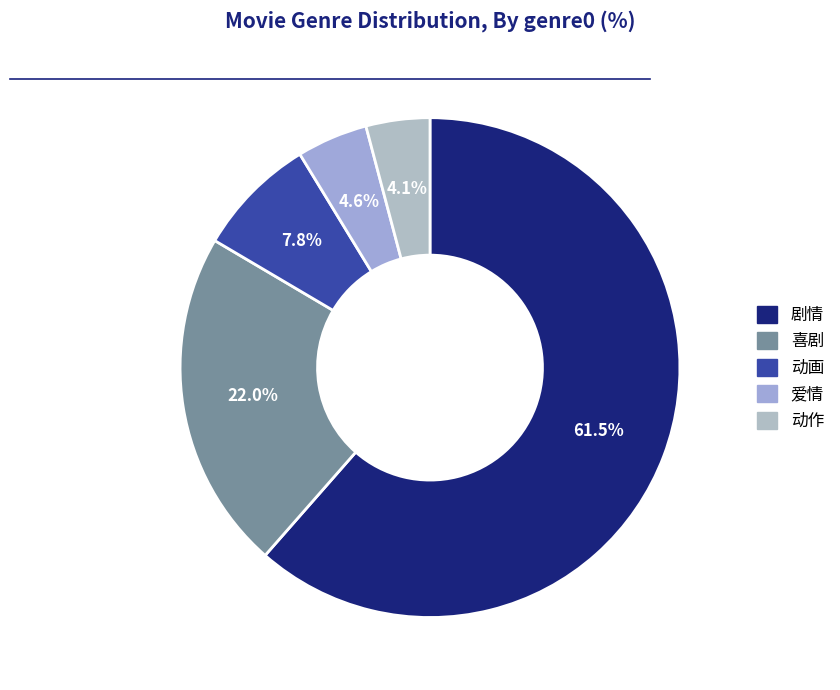

What percentage is the 动画 slice, to the nearest percent?

8%